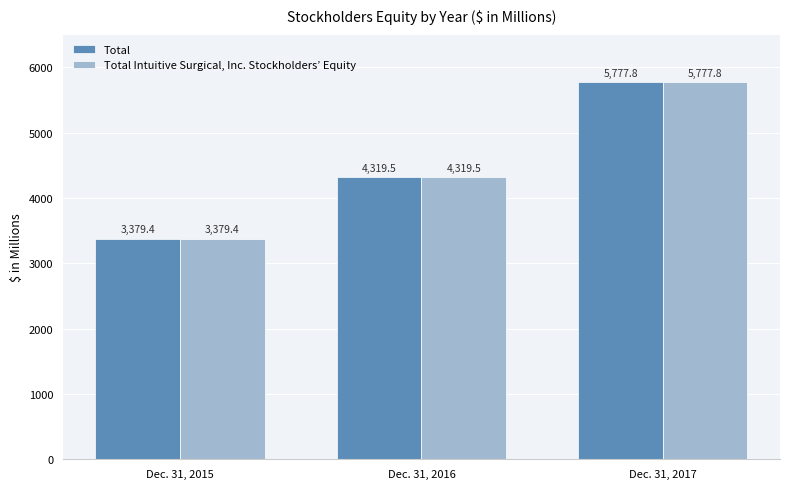

Reading right to left, what are all the values shown in this chart?

Total: 5777.8	4319.5	3379.4
Total Intuitive Surgical, Inc. Stockholders’ Equity: 5777.8	4319.5	3379.4